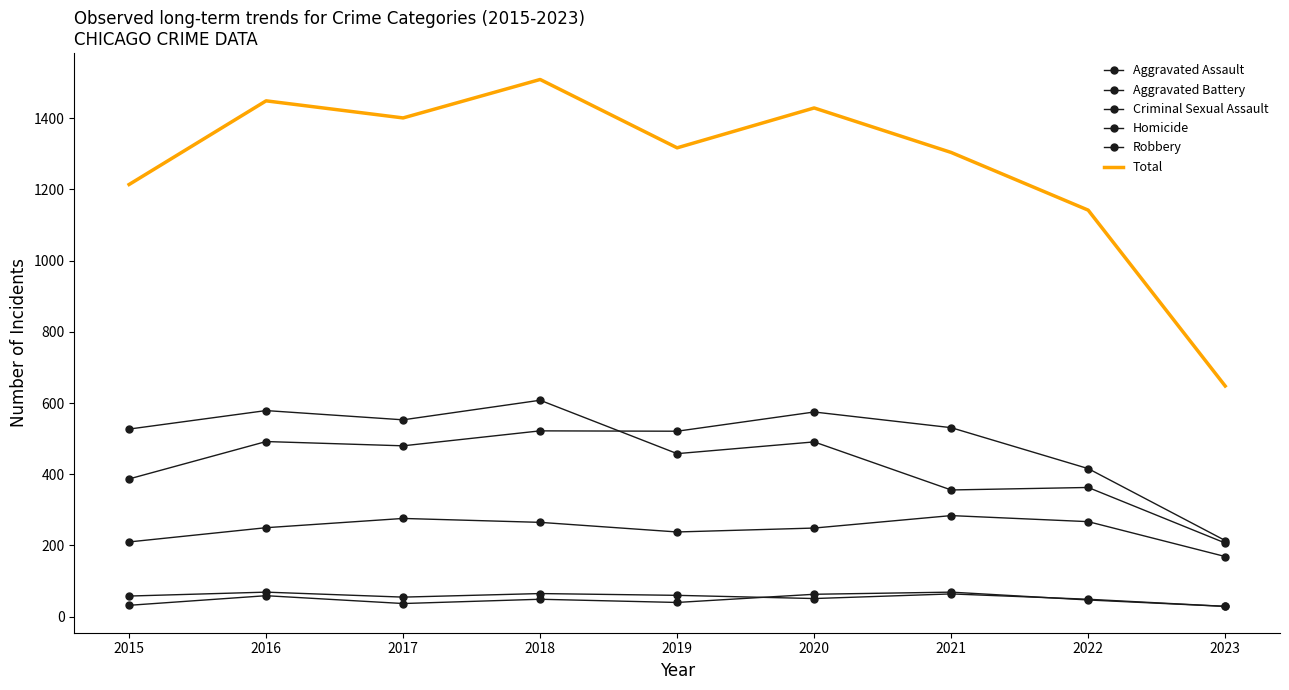

At which label does Aggravated Battery reach its minimum?

2023